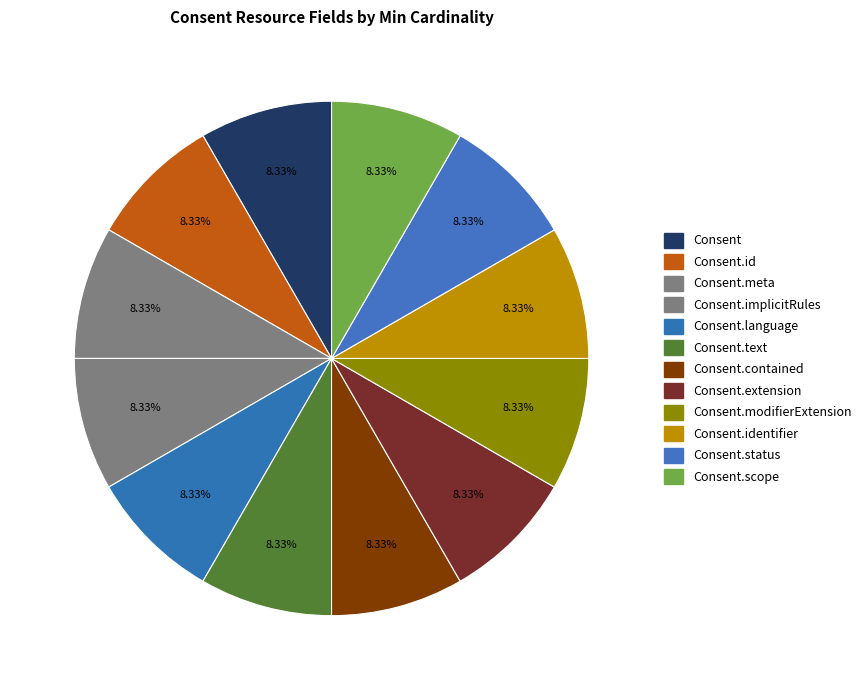

What is the largest slice in the pie chart?

Consent.status